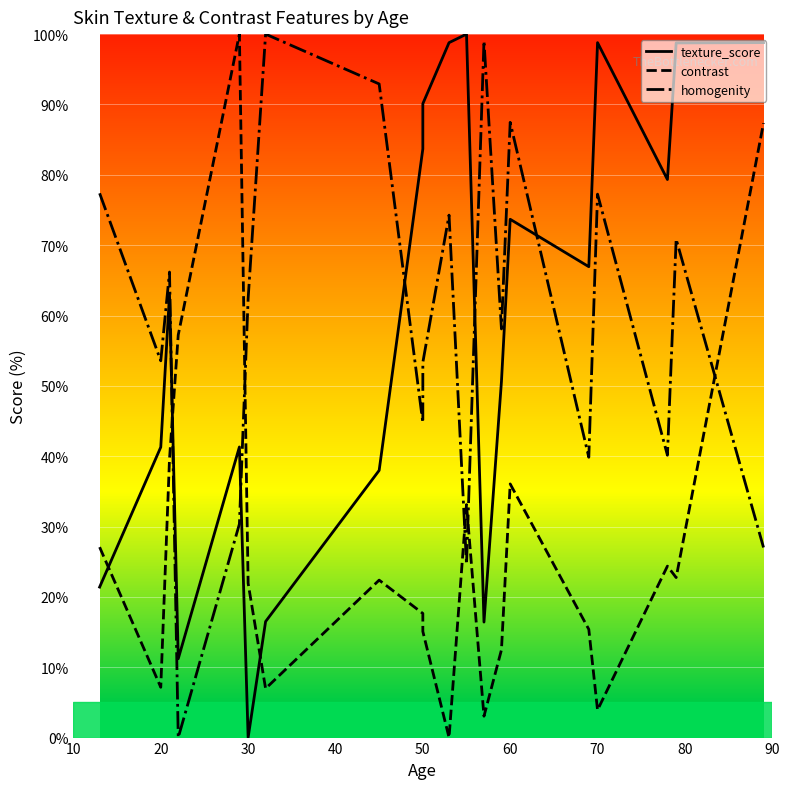

Where is homogenity nearest to the value 50?

50